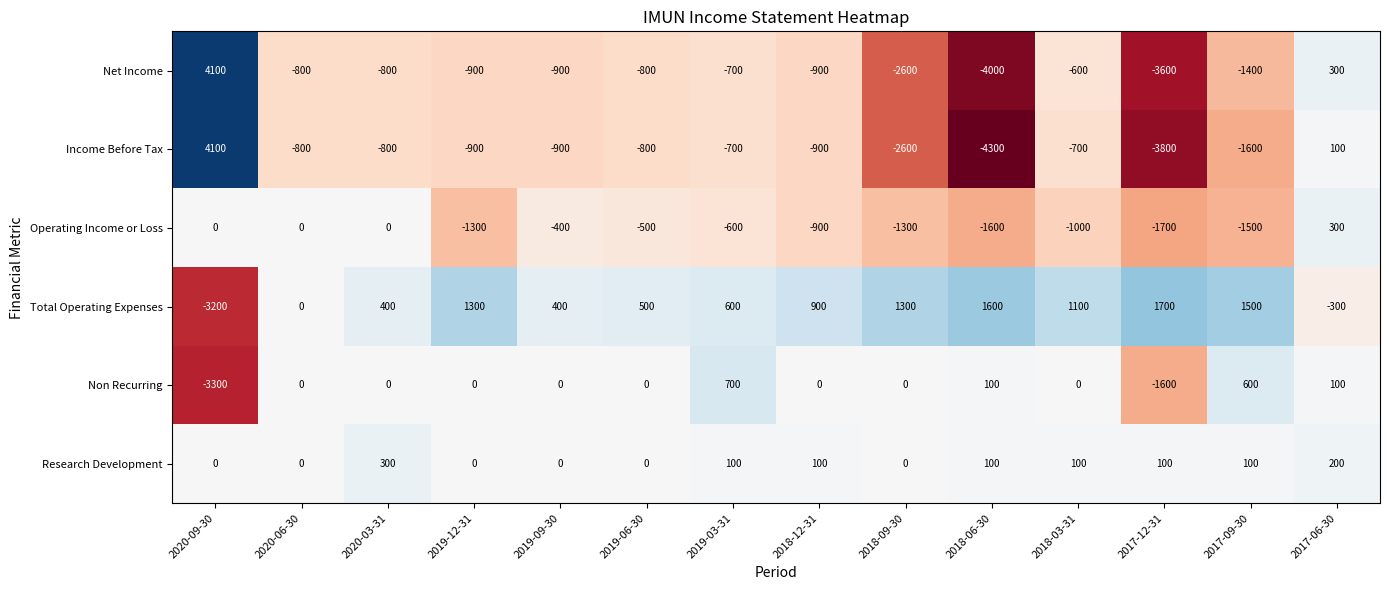

What is the difference between the second highest and second lowest values in the Total Operating Expenses series?

1900